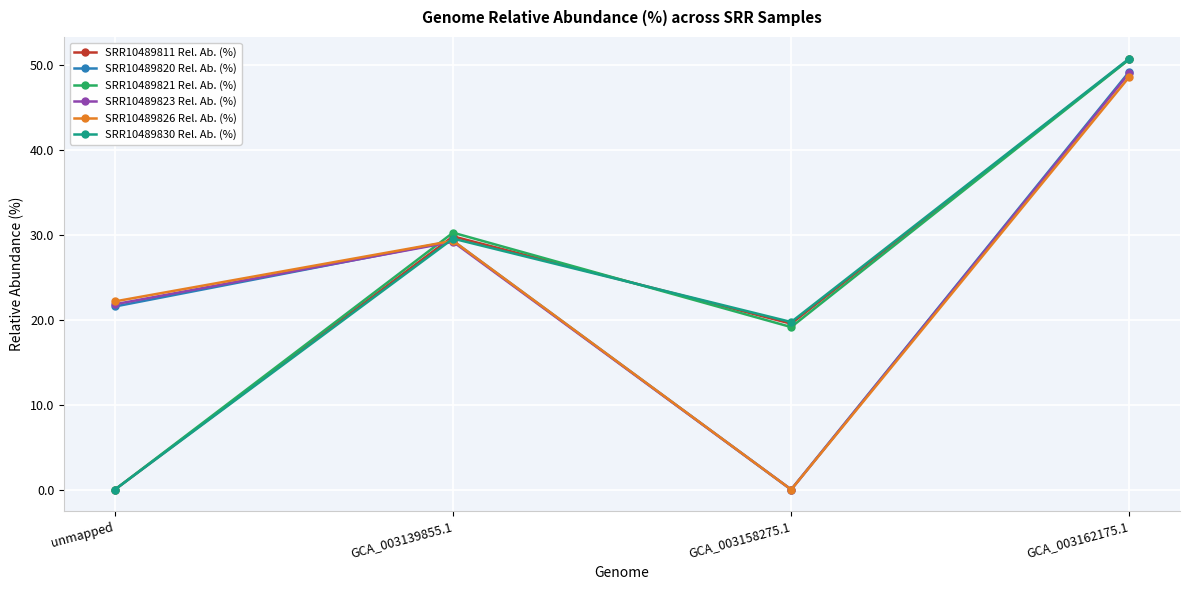

How many intersections are there between SRR10489830 Rel. Ab. (%) and SRR10489823 Rel. Ab. (%)?

1